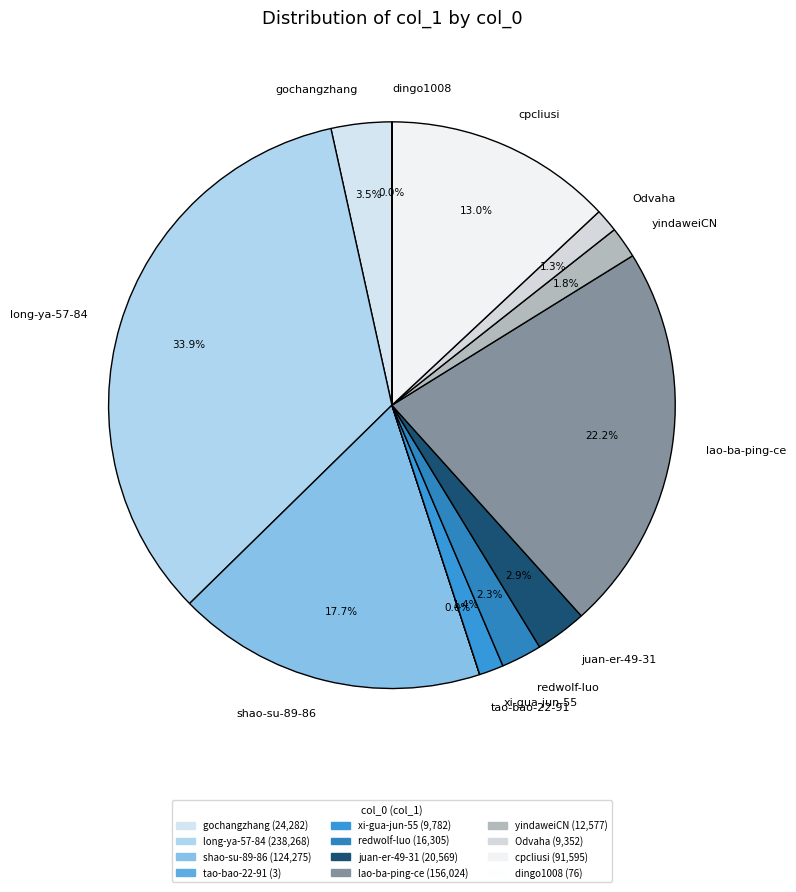

Is it true that juan-er-49-31 is 16% of the pie?

False